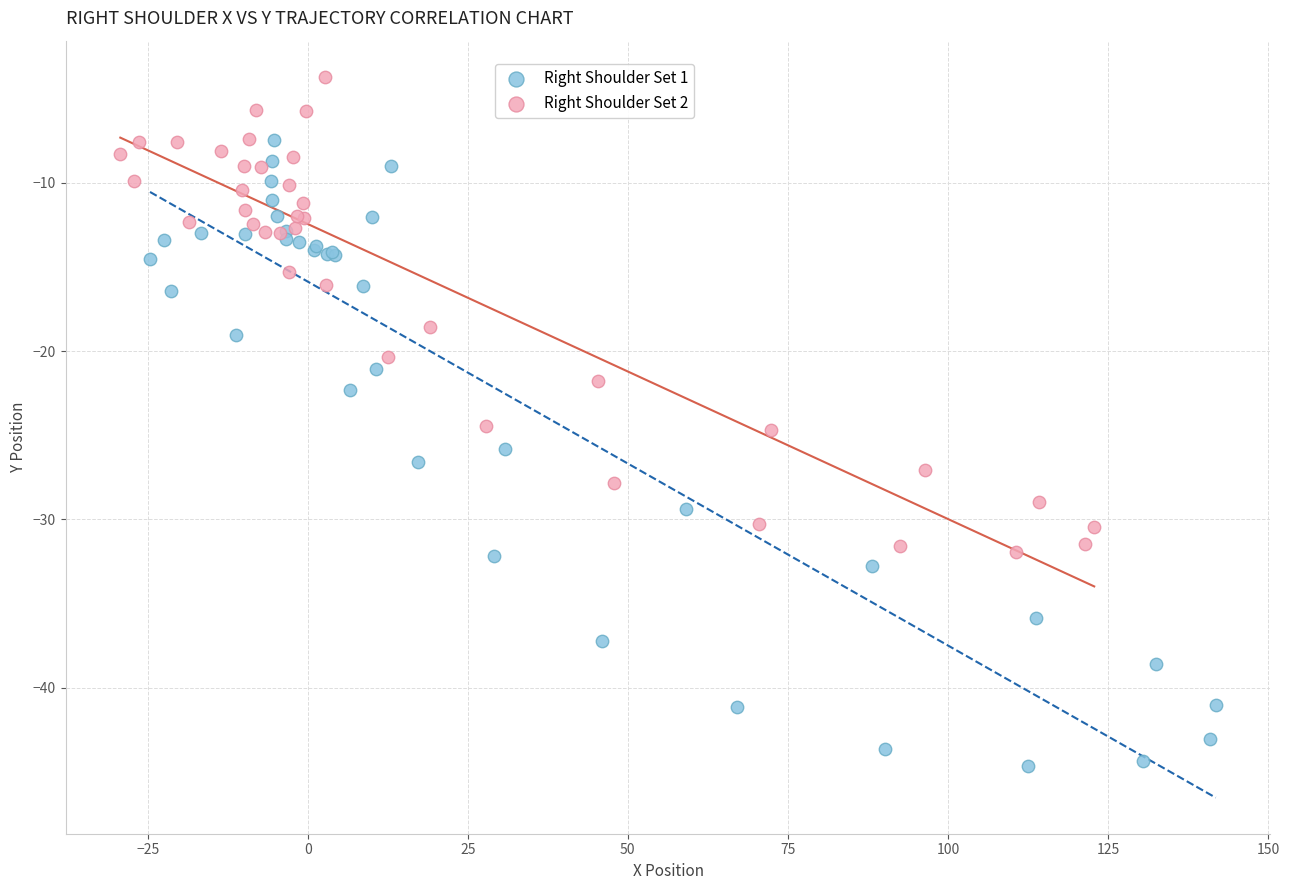

Which series has the largest Y range (max minus min)?

Right Shoulder Set 1